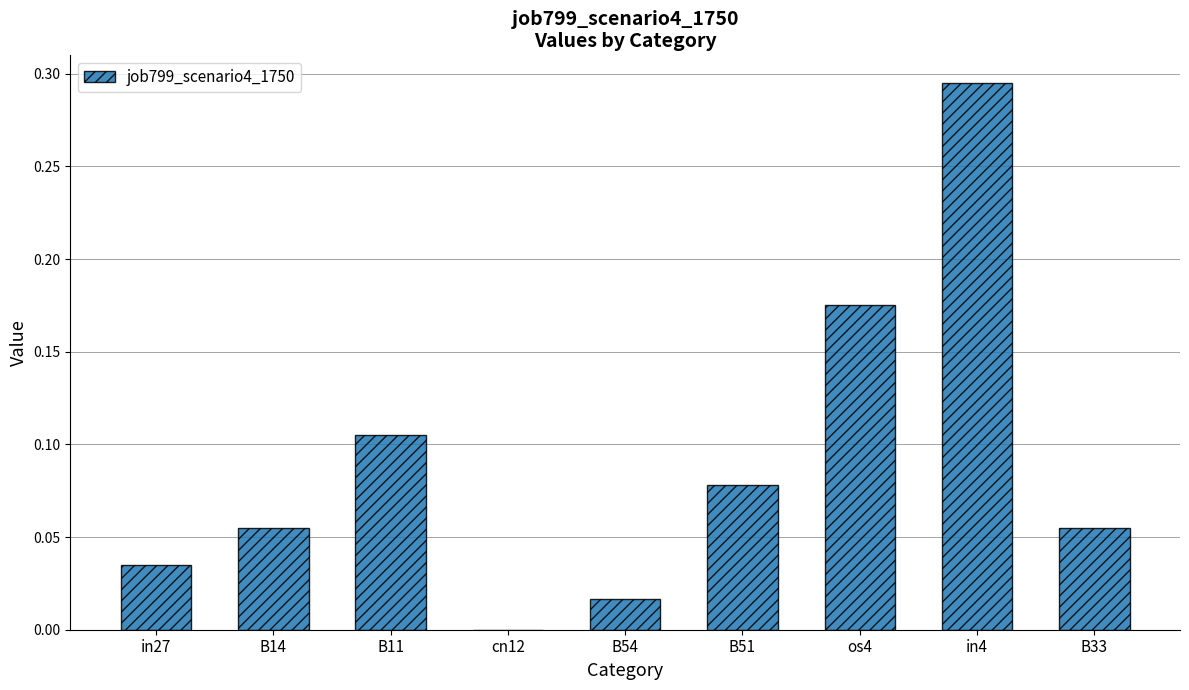

The value at cn12 is 0.0. True or false?

True